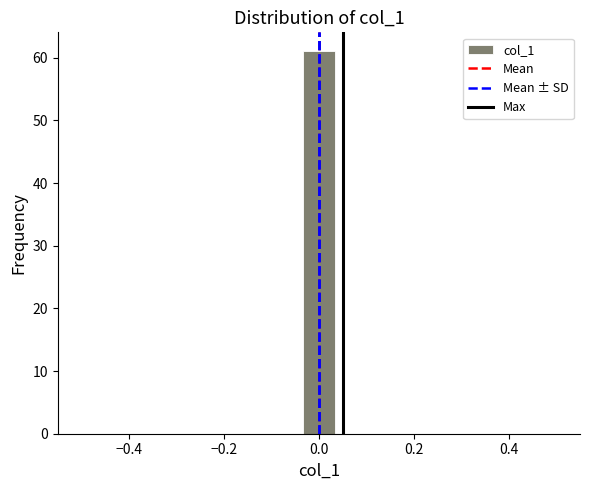

Around what value on the x-axis is the tallest bar? Give the approximate position of its centre, as read against the axis.

0.00